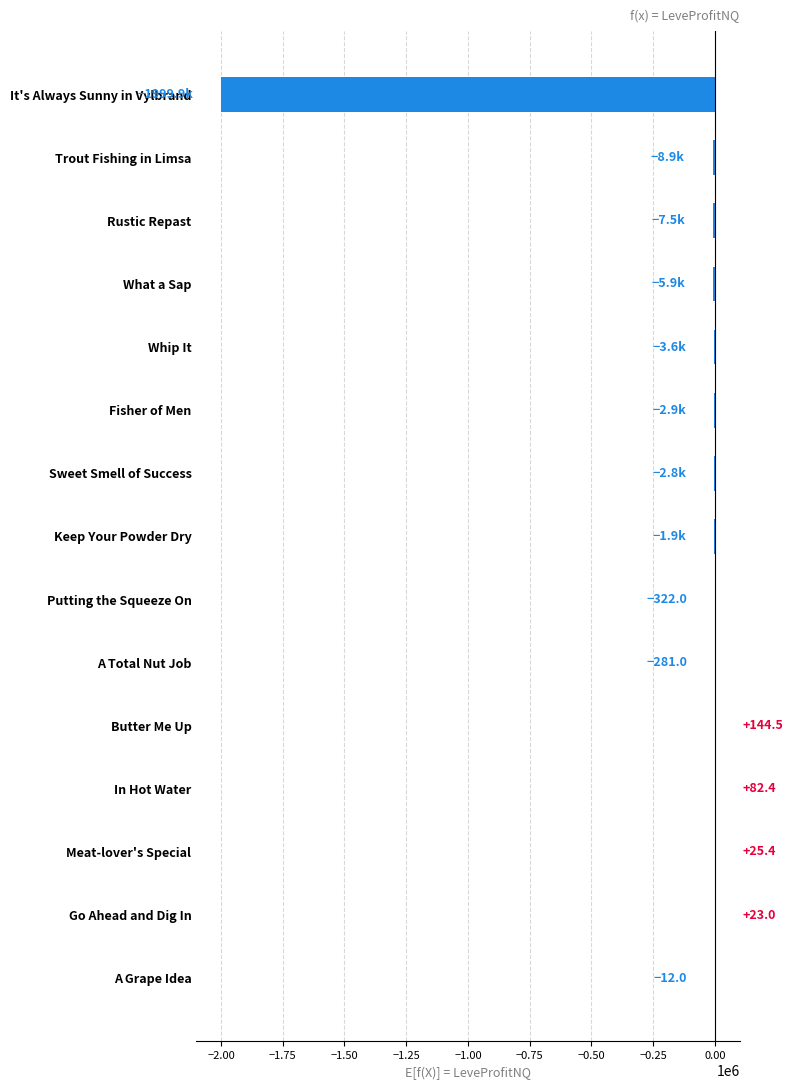

Between A Total Nut Job and It's Always Sunny in Vylbrand, which is larger?

A Total Nut Job